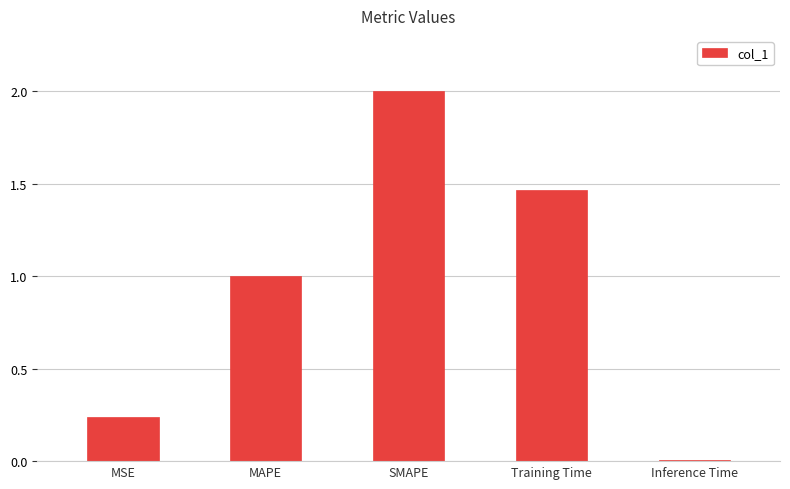

Approximately how many times larger is the value at MAPE compared to Training Time?

0.7